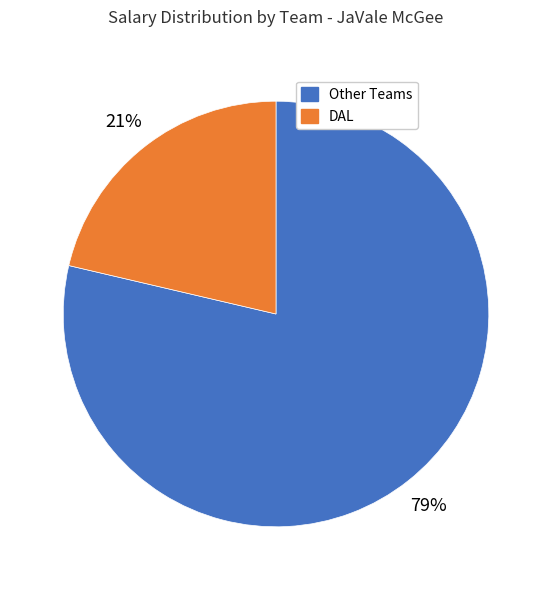

Does any single category account for the majority?

Yes